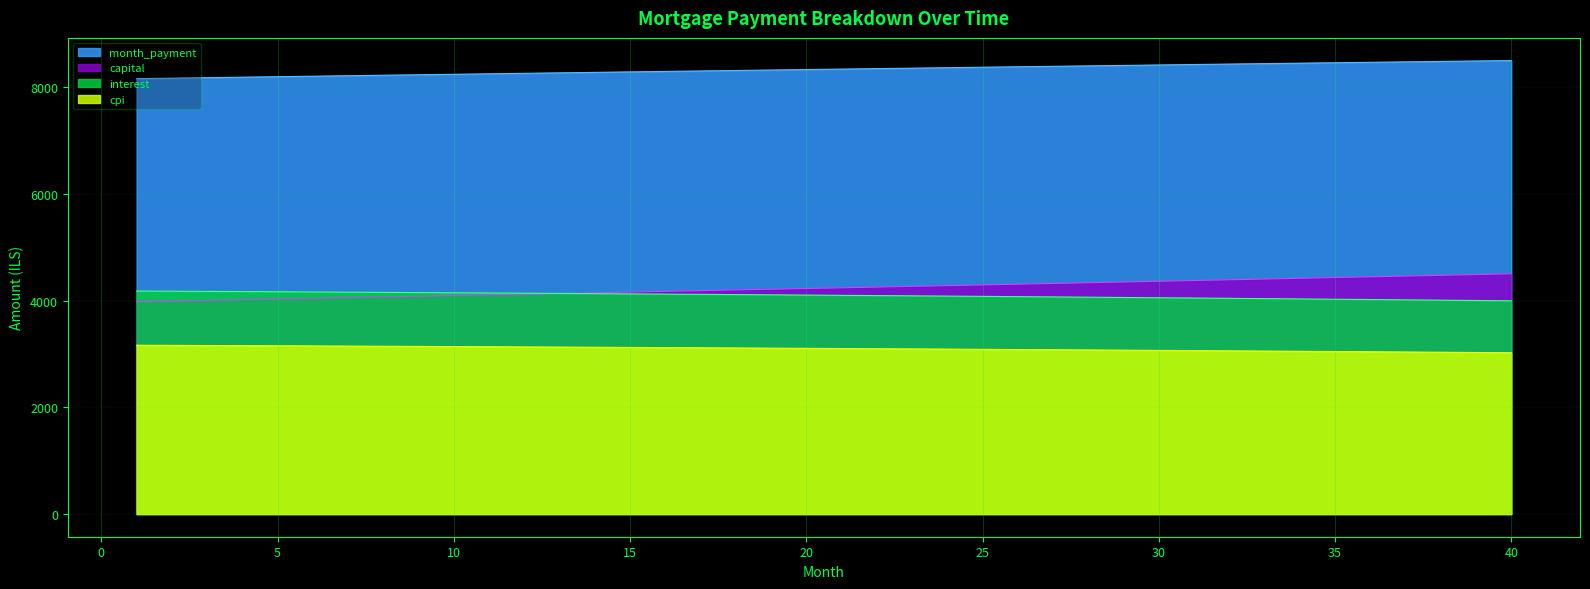

Is it true that cpi equals 1167.2 at 30?

False